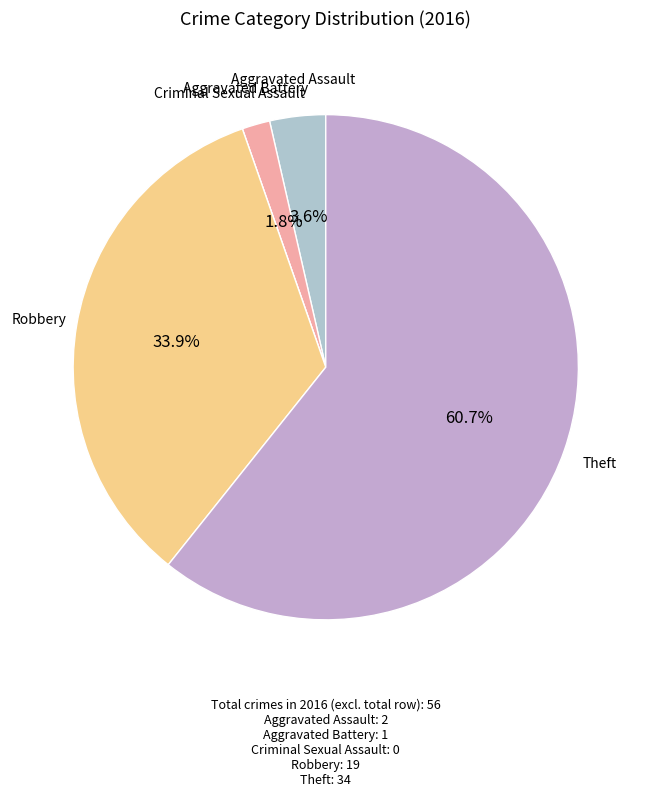

Is it true that Theft is 61% of the pie?

True